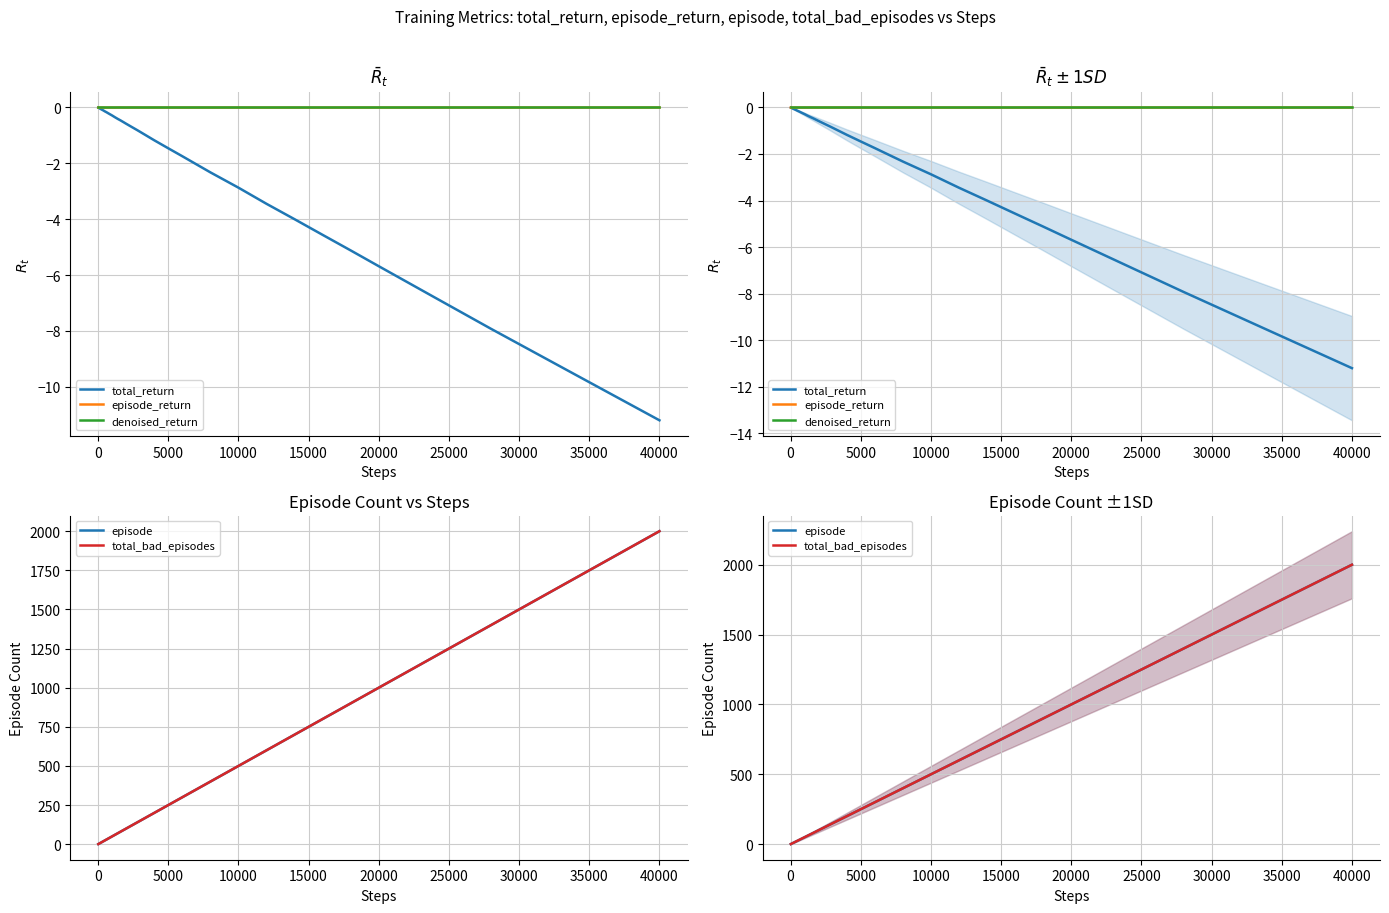

What is the minimum value shown in the chart?

-11.2